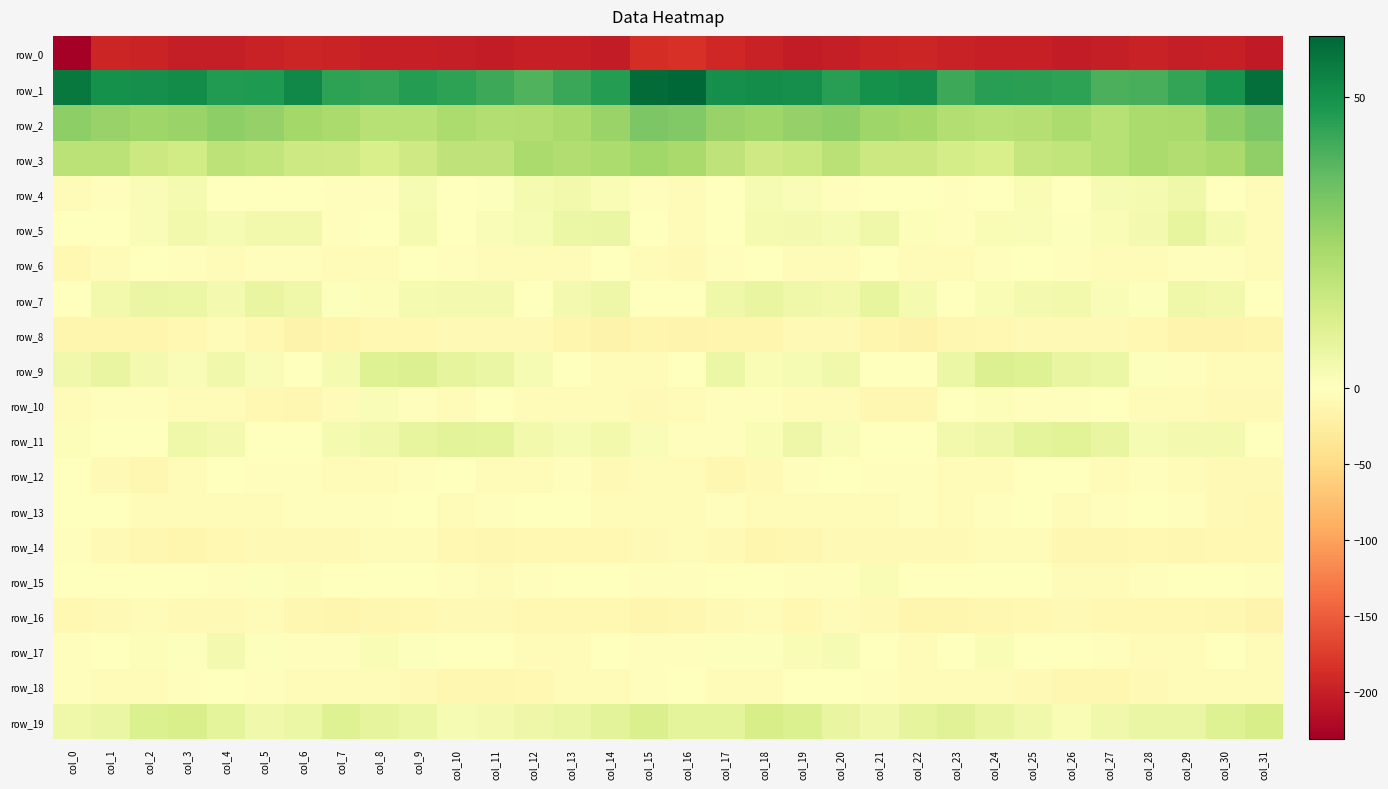

List the labels in order of row_7 value, largest first.

col_21, col_5, col_18, col_2, col_3, col_14, col_6, col_17, col_29, col_19, col_30, col_1, col_20, col_26, col_11, col_13, col_25, col_4, col_10, col_9, col_22, col_24, col_27, col_8, col_7, col_28, col_23, col_31, col_12, col_16, col_15, col_0